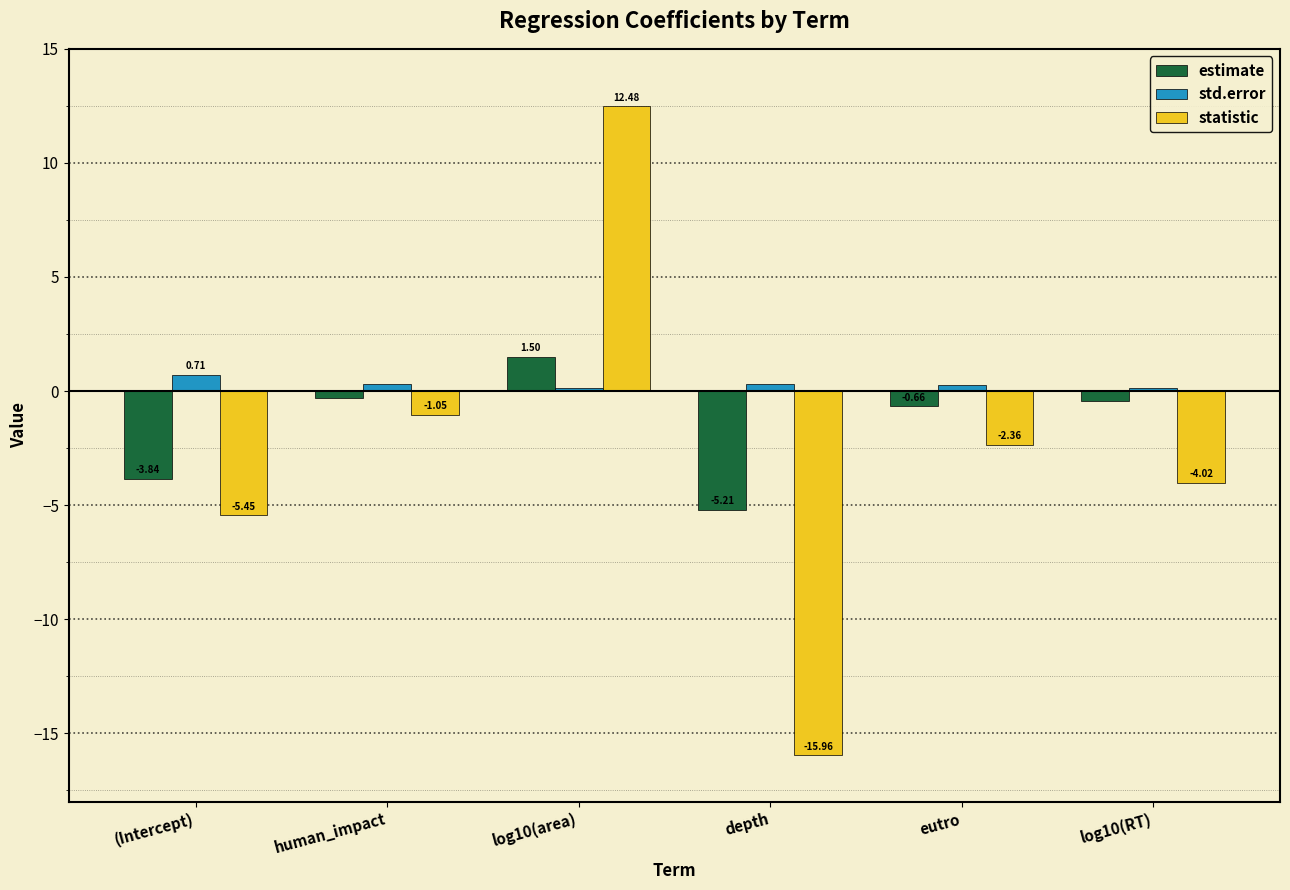

List the labels in order of statistic value, largest first.

log10(area), human_impact, eutro, log10(RT), (Intercept), depth